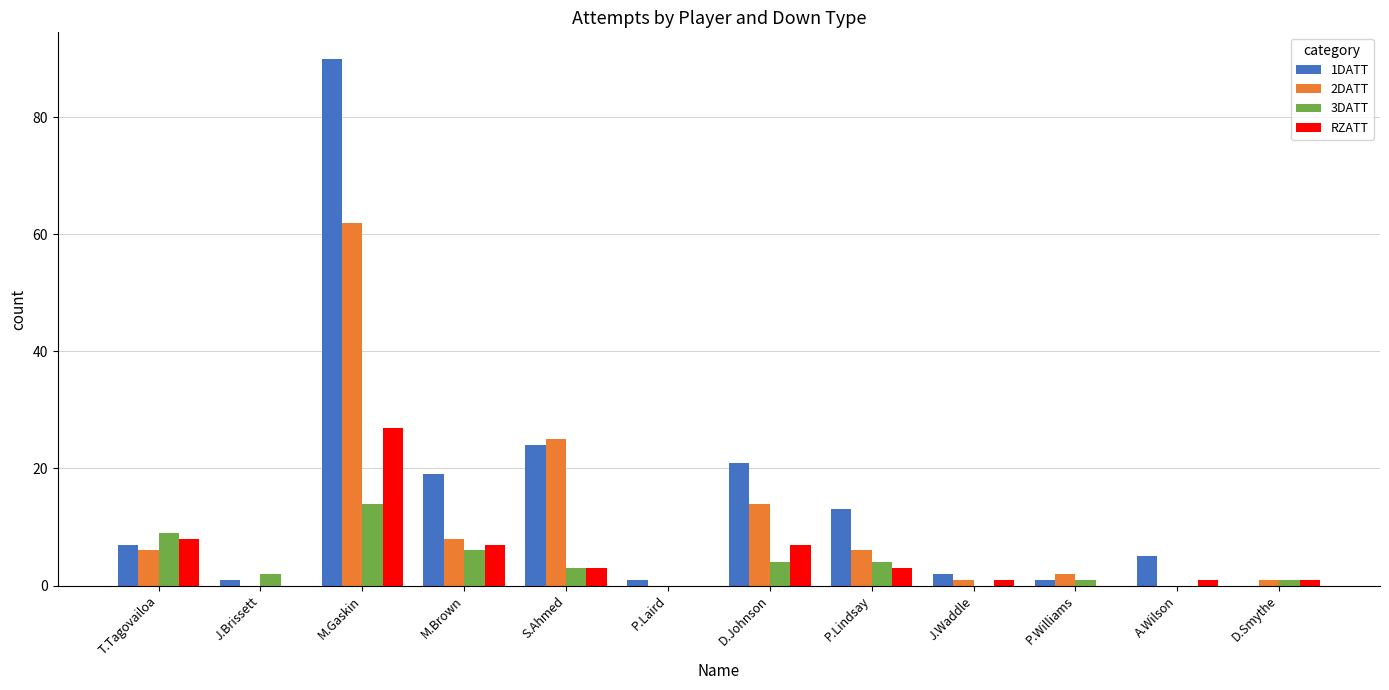

Count the number of data series in this chart.

4